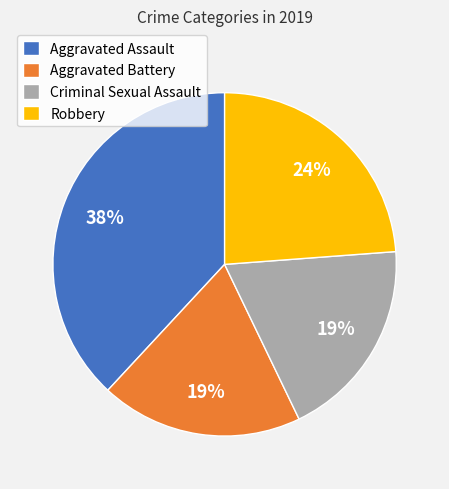

To the nearest percent, what percentage of the pie is Robbery?

24%